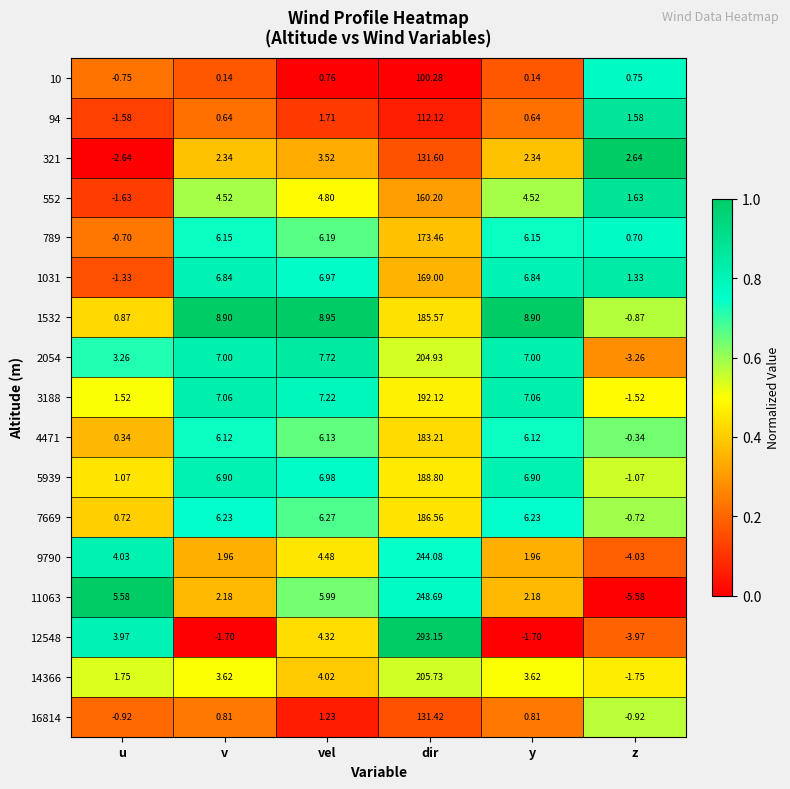

At which category is the sum across all series the highest?

dir